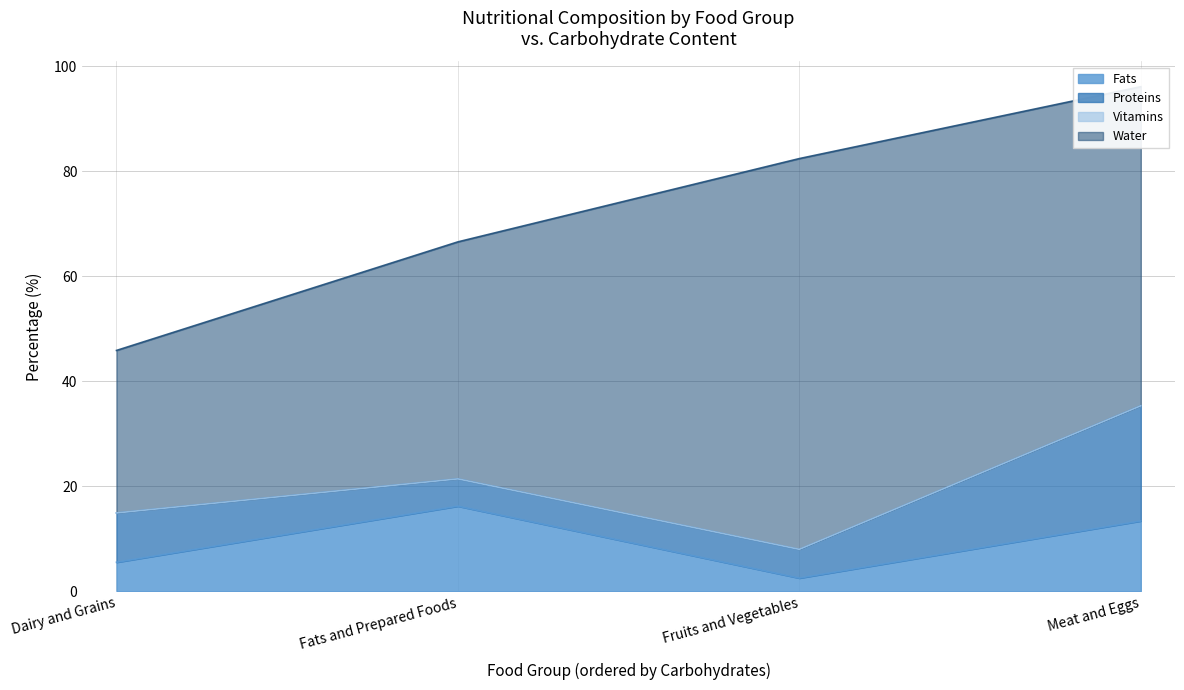

At which label does Proteins first exceed 9?

Dairy and Grains